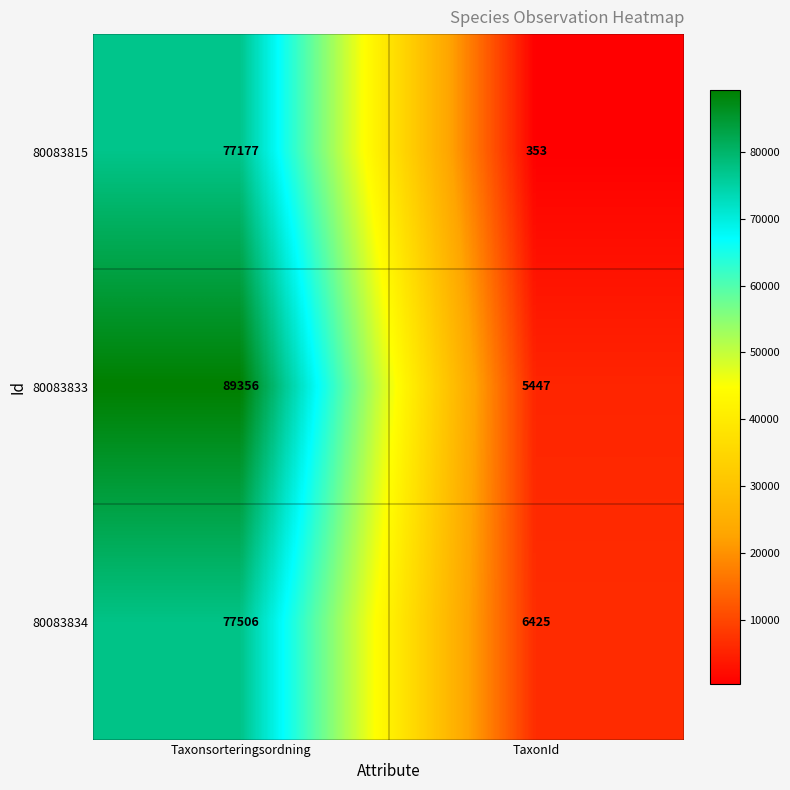

The value of 80083815 at TaxonId is 353. True or false?

True